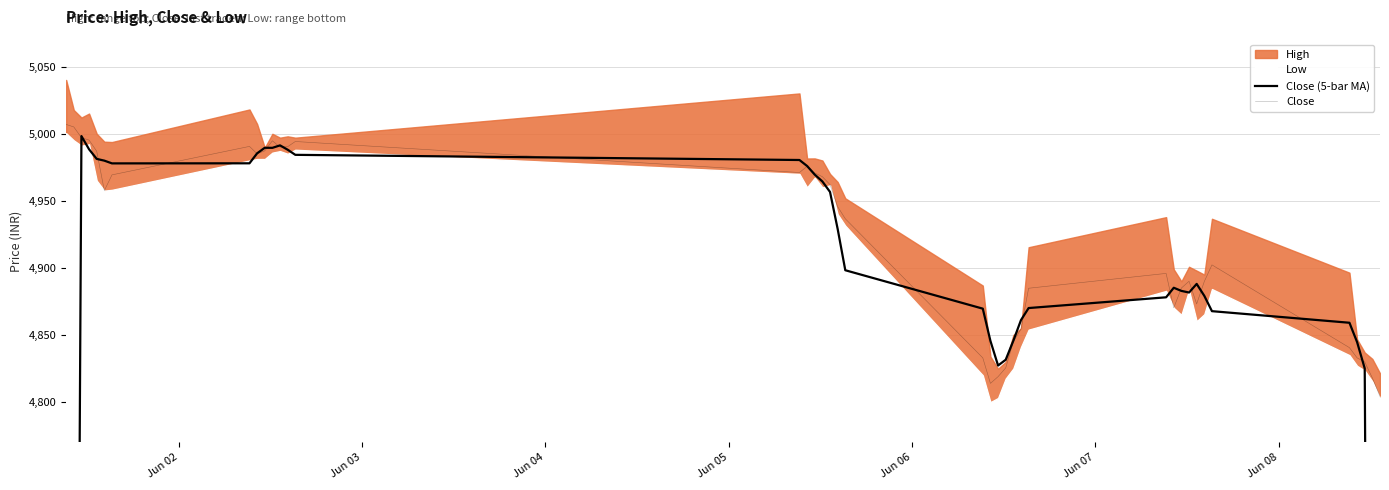

What is the average value of the Close series?

4919.7